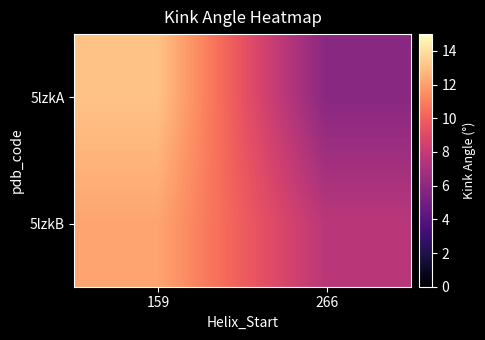

Which label corresponds to the largest value in the chart?

159